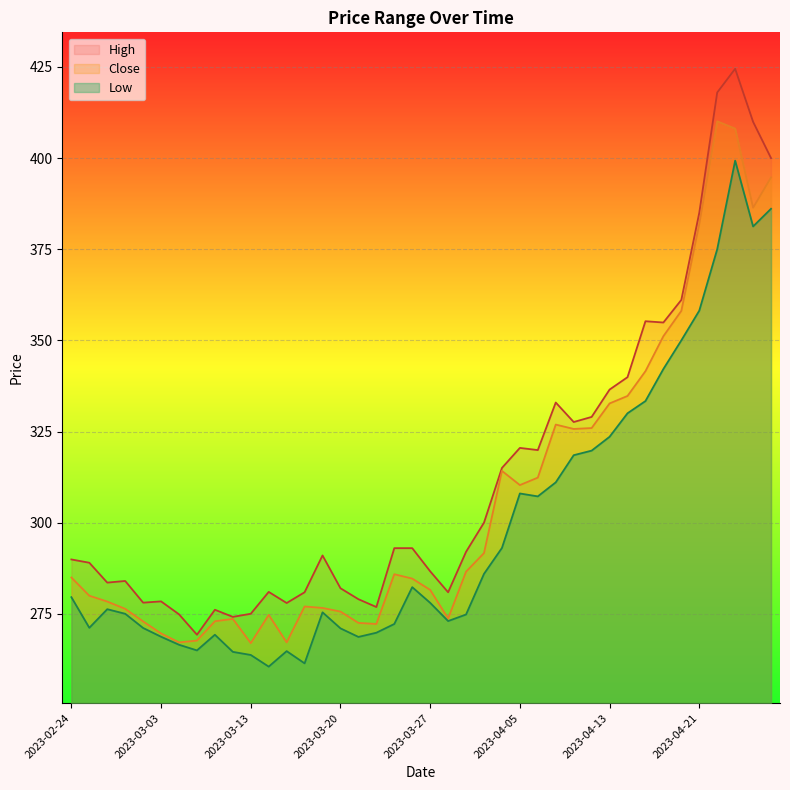

What is the total value across all series at 2023-03-24?

860.0